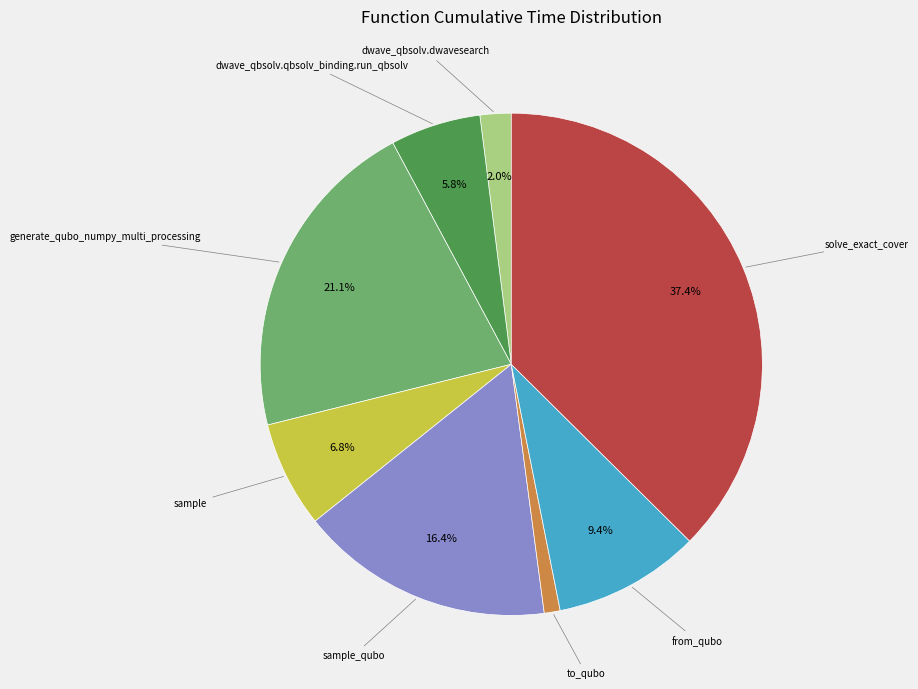

To the nearest percent, what is the difference between the from_qubo and solve_exact_cover slice percentages?

28%